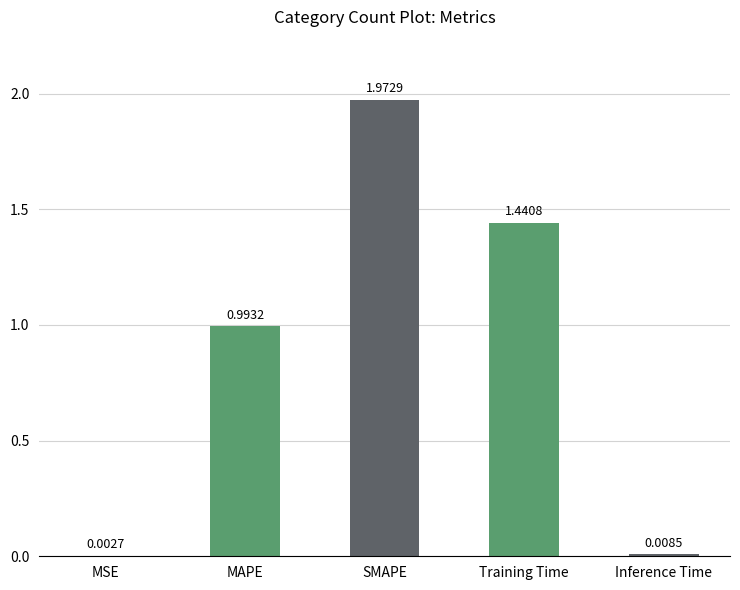

What is the sum of all values?

4.4